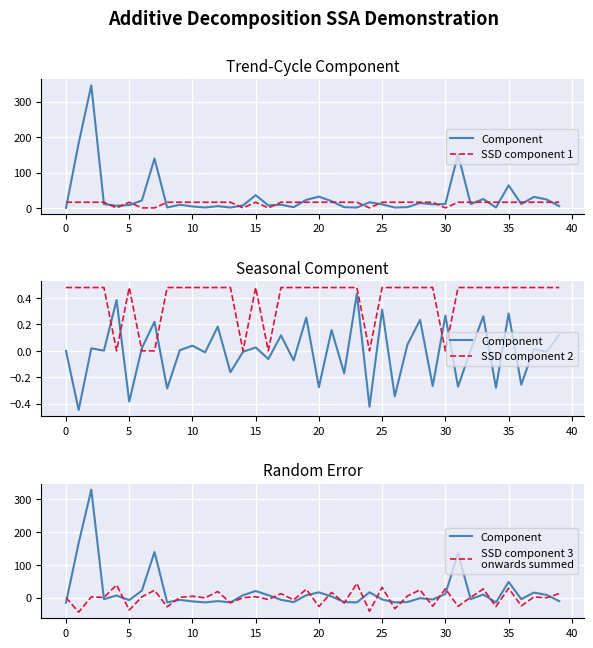

True or false: SSD component 3
onwards summed has a value of -7.2 at 18.

True